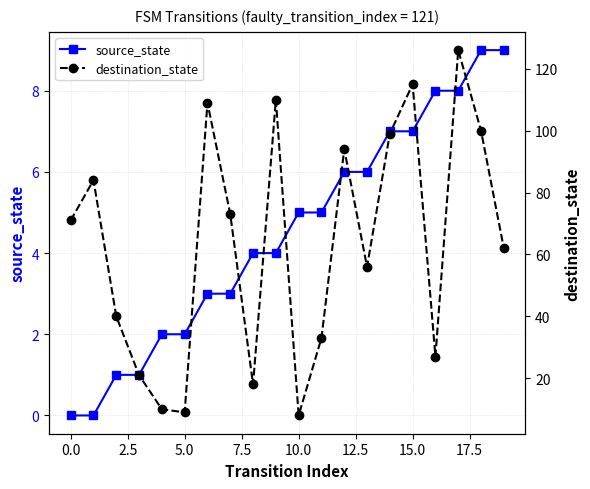

True or false: destination_state and source_state cross at least once.

False